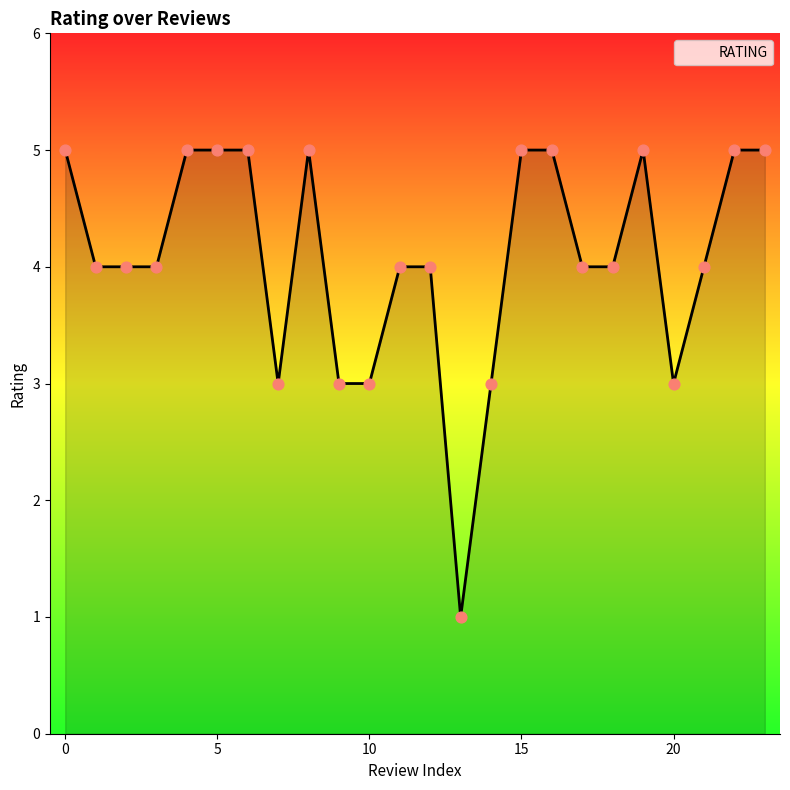

What is the difference between the maximum and minimum values?

4